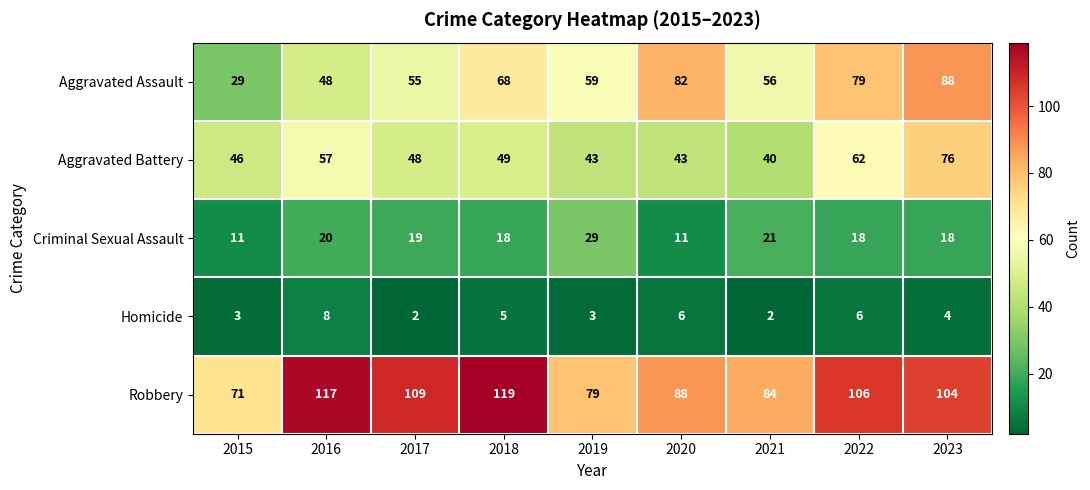

What is the difference between the maximum and second lowest values in the Homicide series?

6